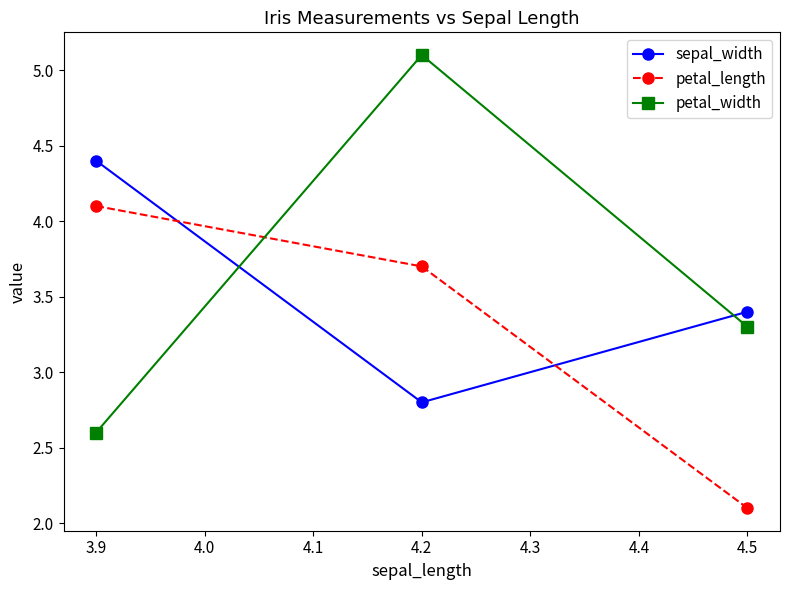

What is the difference between the maximum and minimum values in the petal_width series?

2.5